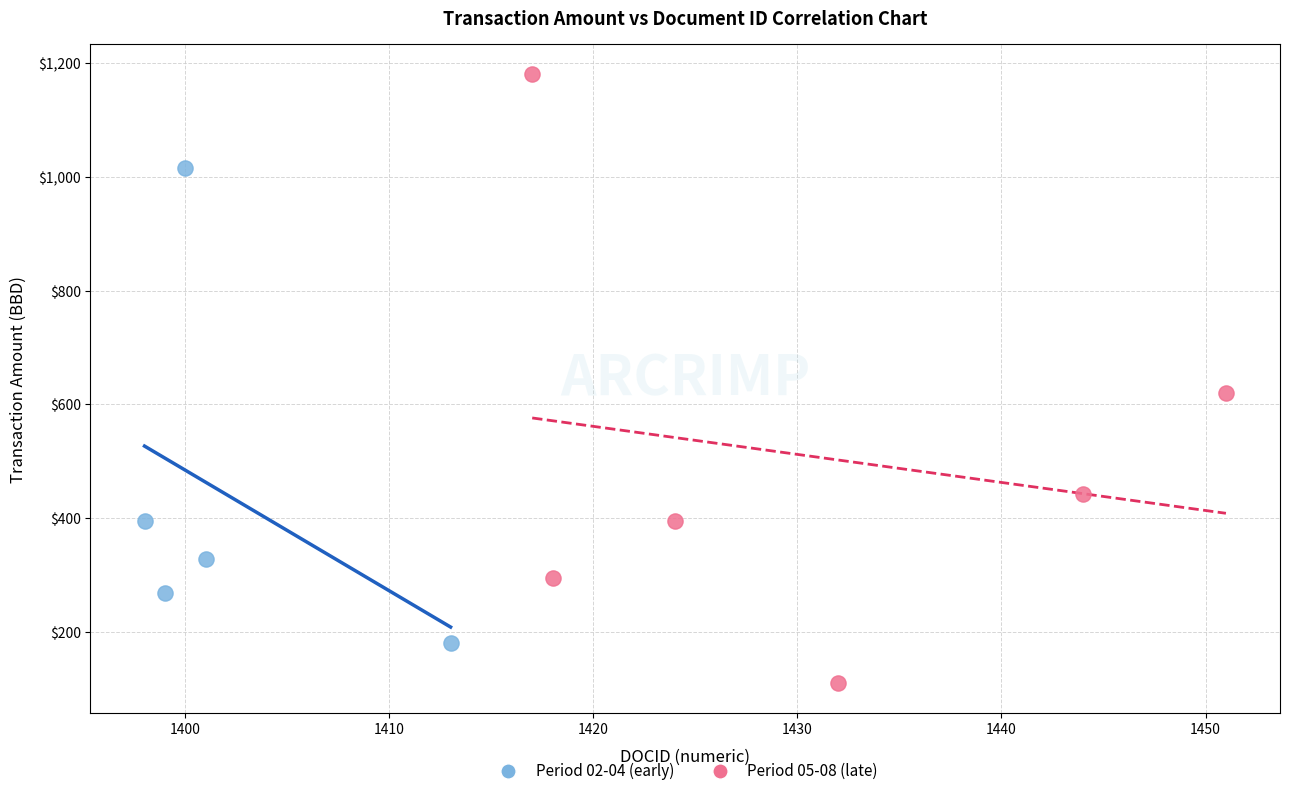

Which series reaches the minimum Y coordinate?

Period 05-08 (late)